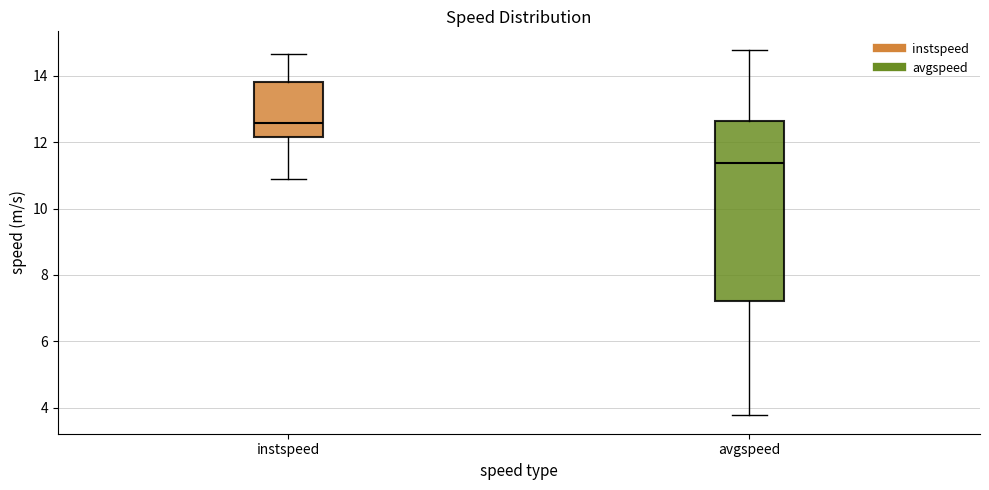

Reading left to right, transcribe this box plot: for each box, give where its median line is, the range the box spans, and where its two whiskers end, as read against the y-axis. The values are not printed on the chart, so give them approximately, as read against the axis.

instspeed: median 12.6, box 12.2 to 13.8, whiskers 10.8 to 14.6
avgspeed: median 11.4, box 7.2 to 12.6, whiskers 3.8 to 14.8